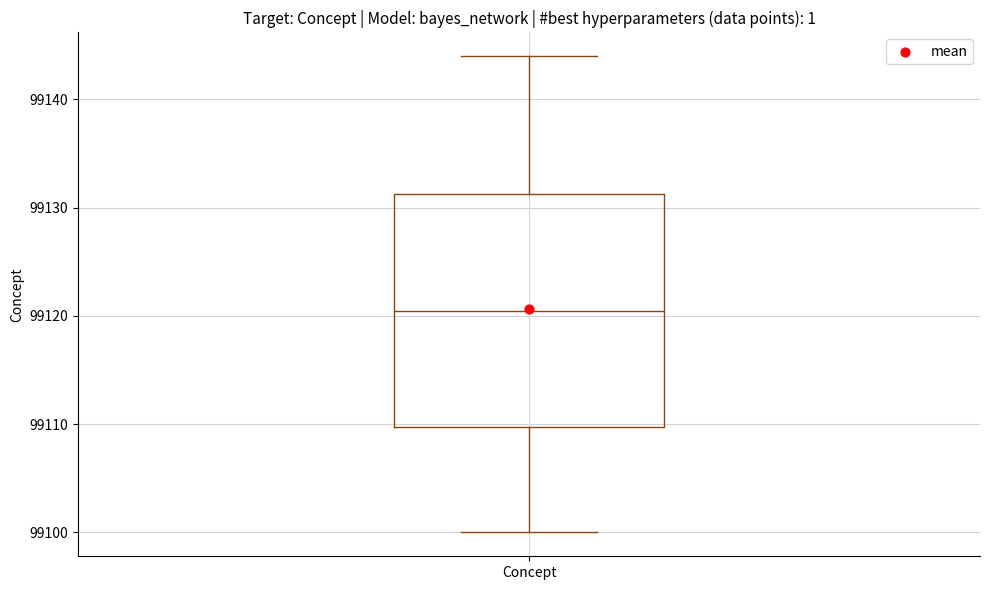

Transcribe this box plot: give where the median line is, the range the box spans, and where the two whiskers end, as read against the y-axis. The values are not printed on the chart, so give them approximately, as read against the axis.

median 99121, box 99110 to 99131, whiskers 99100 to 99144